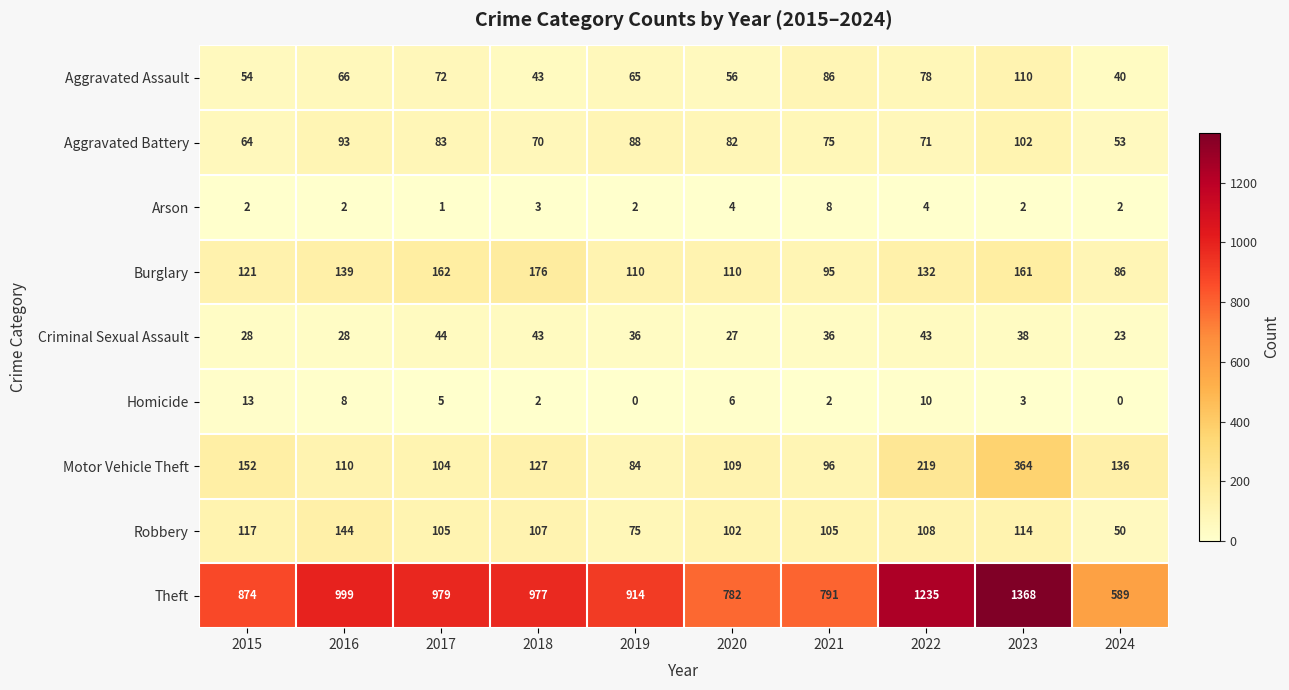

List the series in order of their peak value, highest first.

Theft, Motor Vehicle Theft, Burglary, Robbery, Aggravated Assault, Aggravated Battery, Criminal Sexual Assault, Homicide, Arson